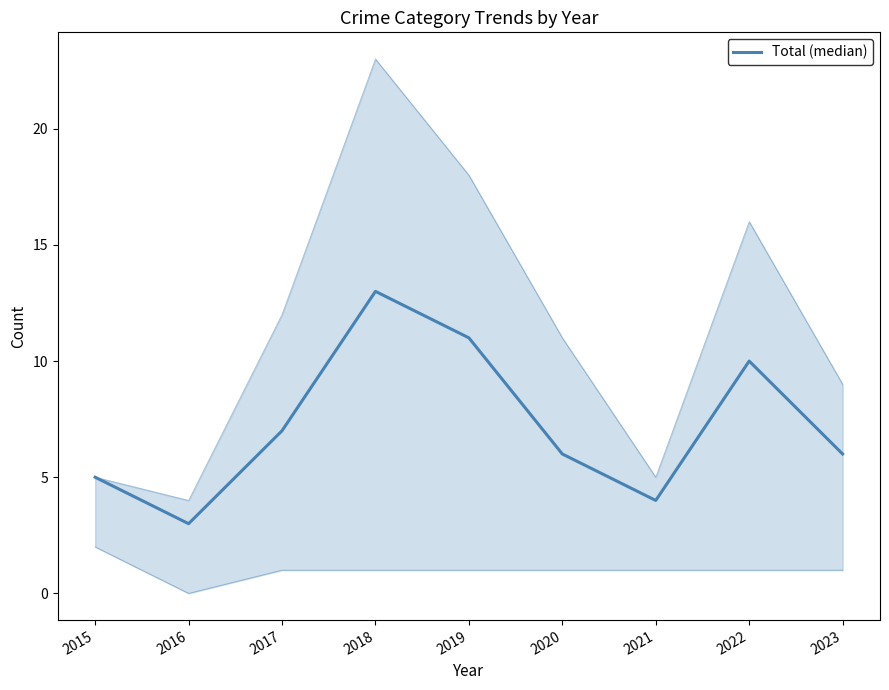

Read the value at 2023, to the nearest 10.

10